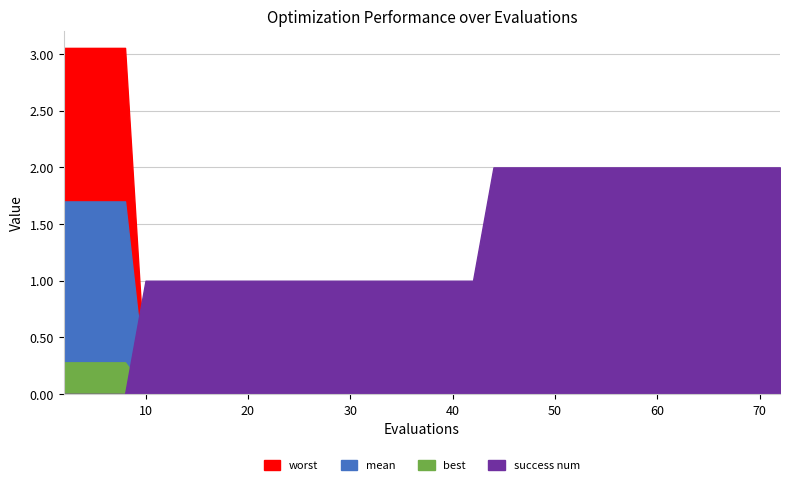

What is the difference between the maximum and minimum values in the mean series?

1.6